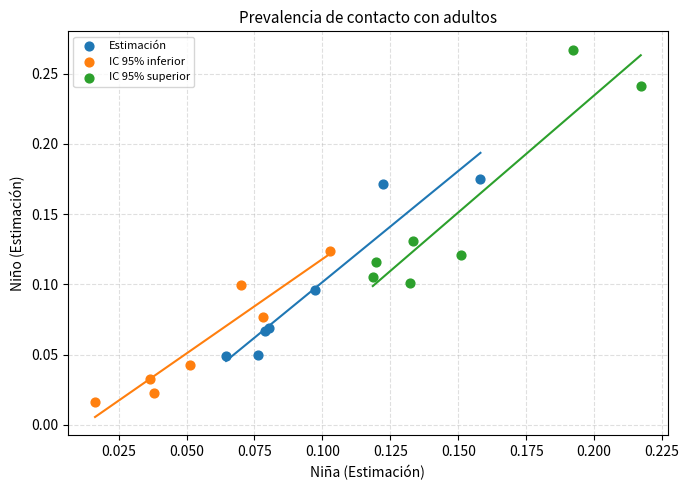

Which series has the widest spread of Y values?

IC 95% superior